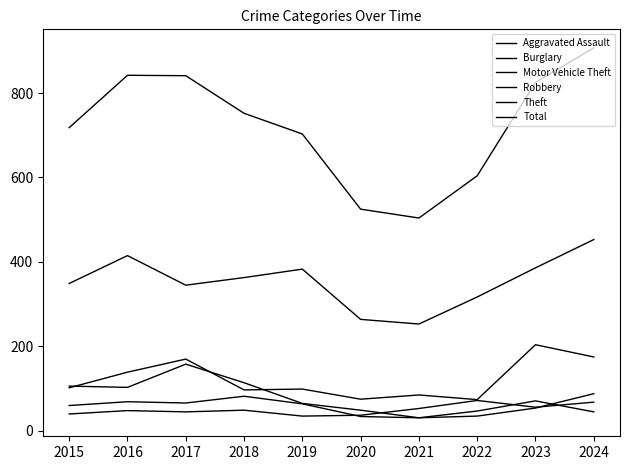

How many lines are shown in the chart?

6